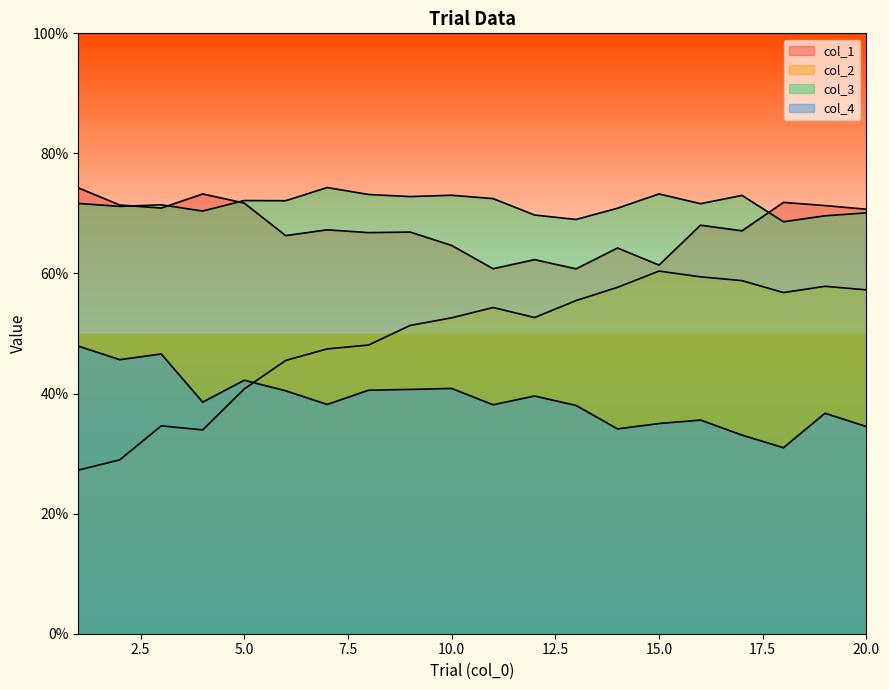

How many col_3 values are between 0 and 1?

20